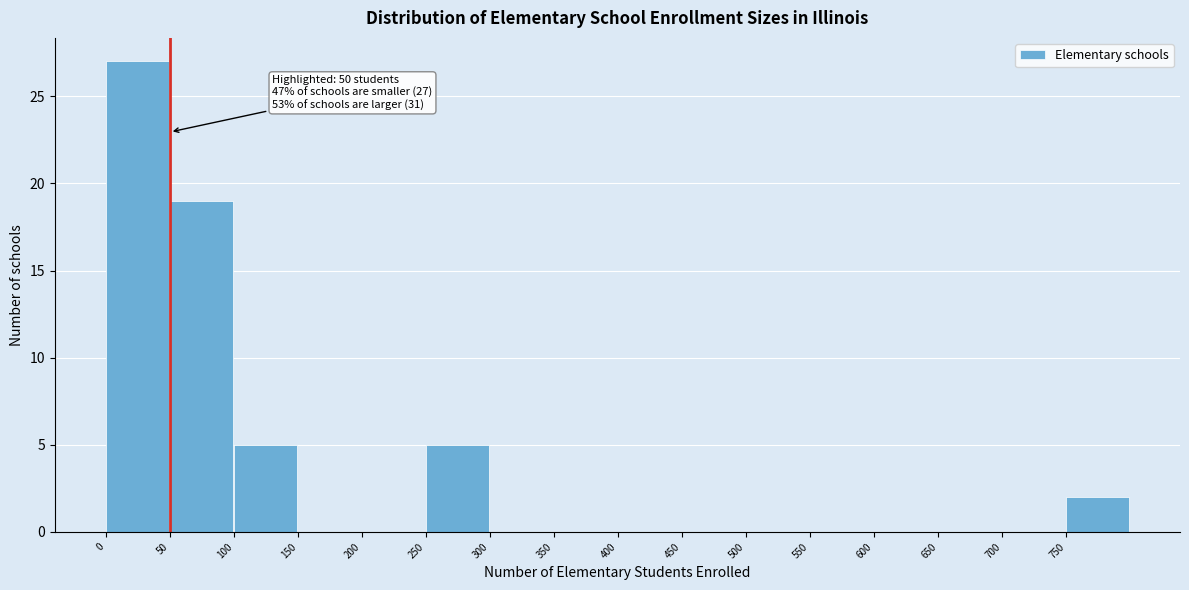

Over which range of the x-axis is the bar tallest?

0 to 50